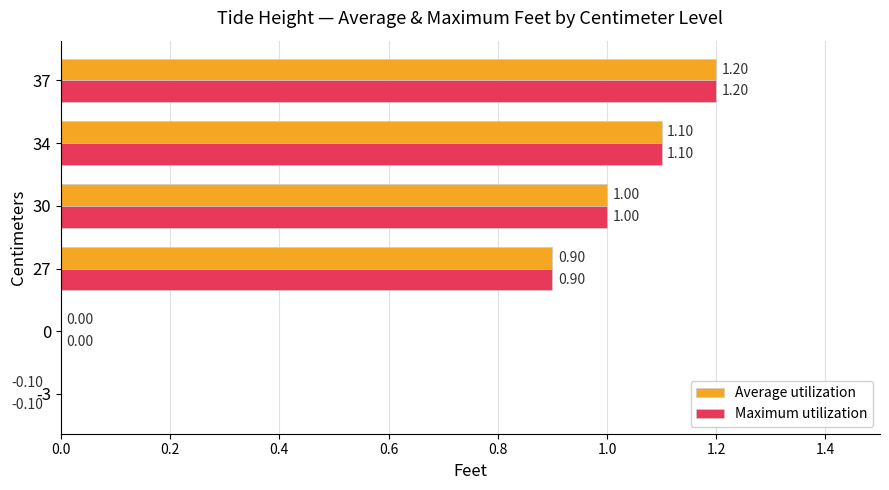

True or false: Average utilization has a value of 1.5 at 27.

False